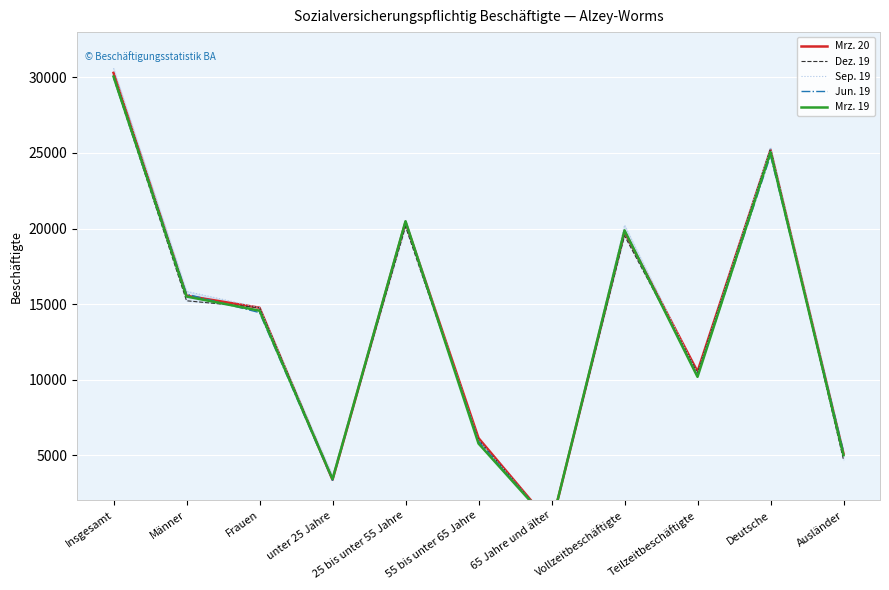

Where is the first local maximum for Mrz. 20?

25 bis unter 55 Jahre